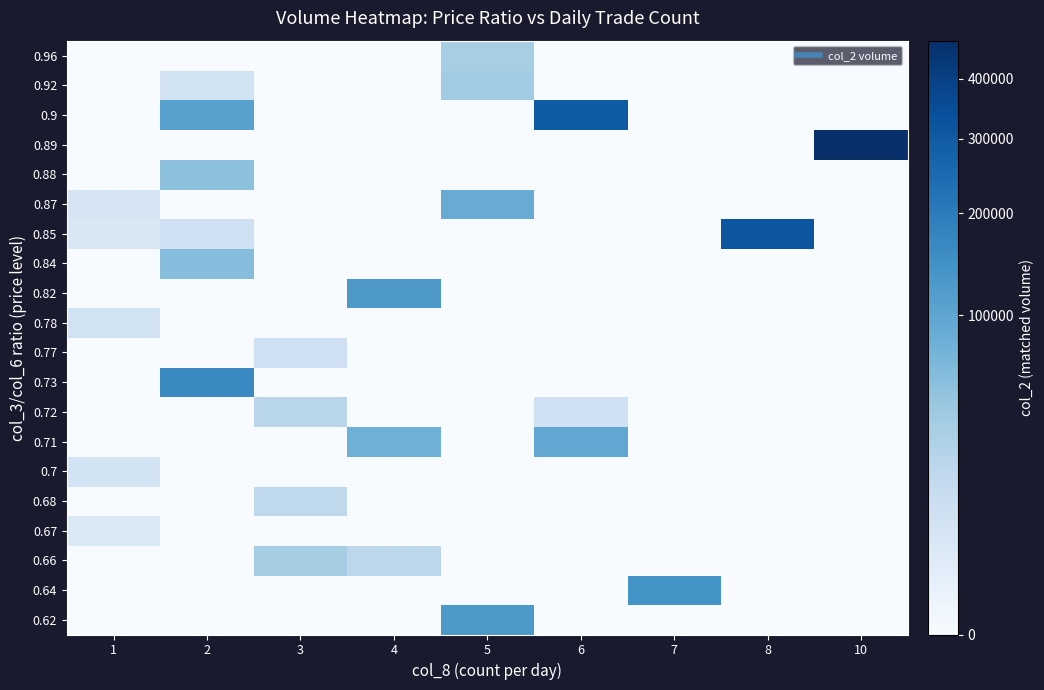

List the series in order of their peak value, lowest first.

0.67, 0.7, 0.78, 0.77, 0.68, 0.72, 0.96, 0.66, 0.92, 0.88, 0.84, 0.87, 0.71, 0.82, 0.62, 0.64, 0.73, 0.9, 0.85, 0.89